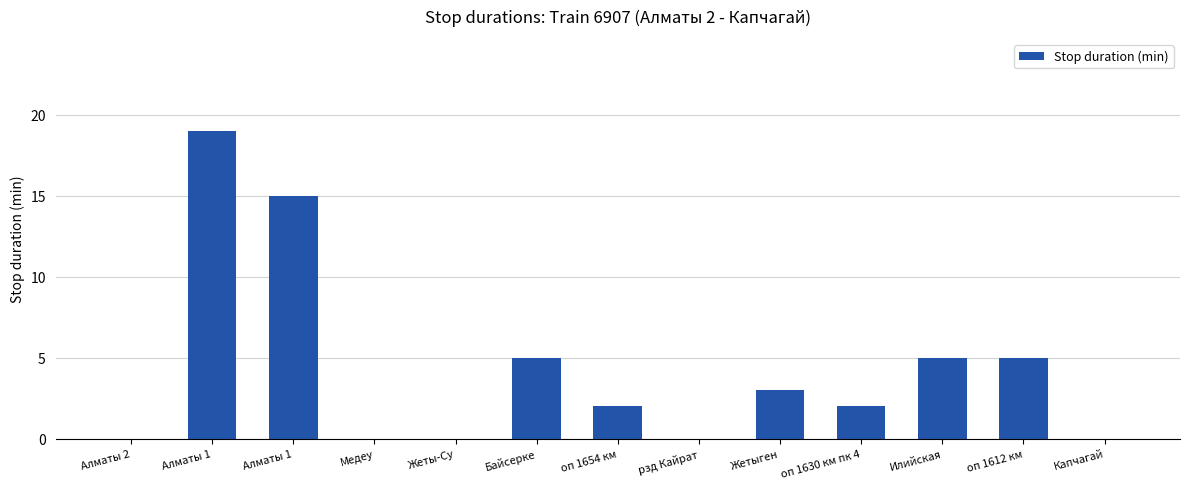

What is the change in value from Байсерке to оп 1630 км пк 4?

-3